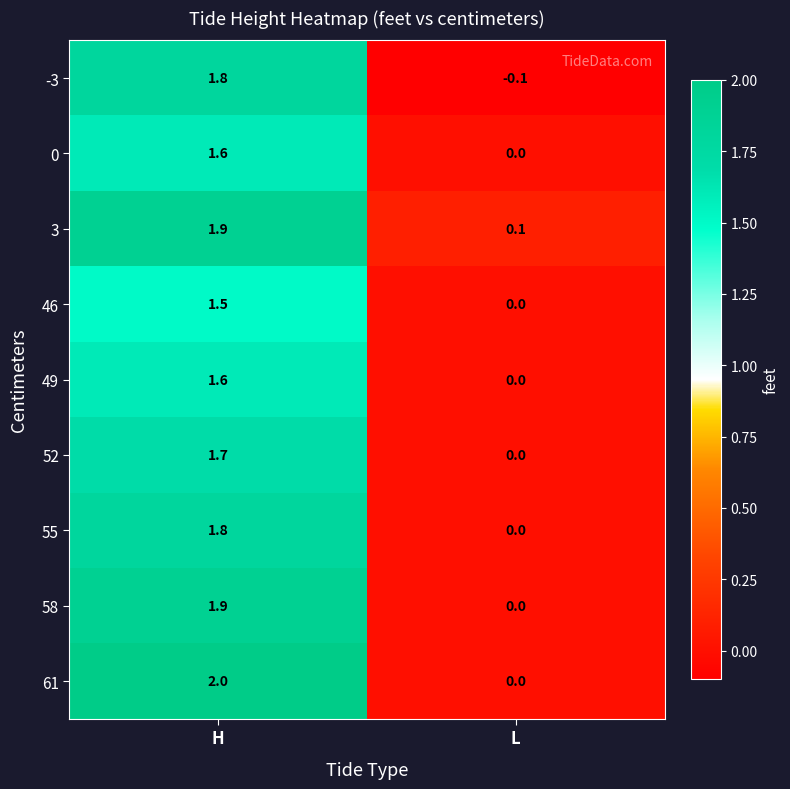

Read the 61 value at H.

2.0